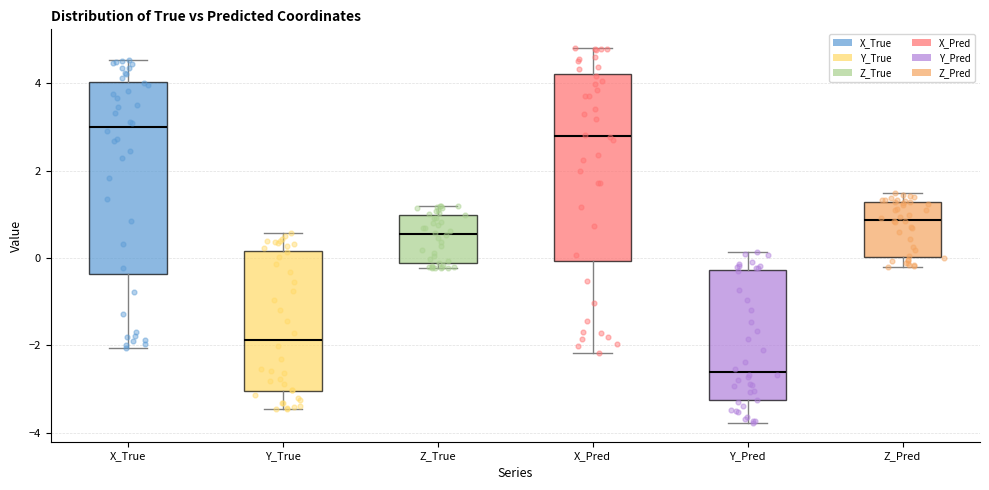

Which box has the lowest median line?

Y_Pred